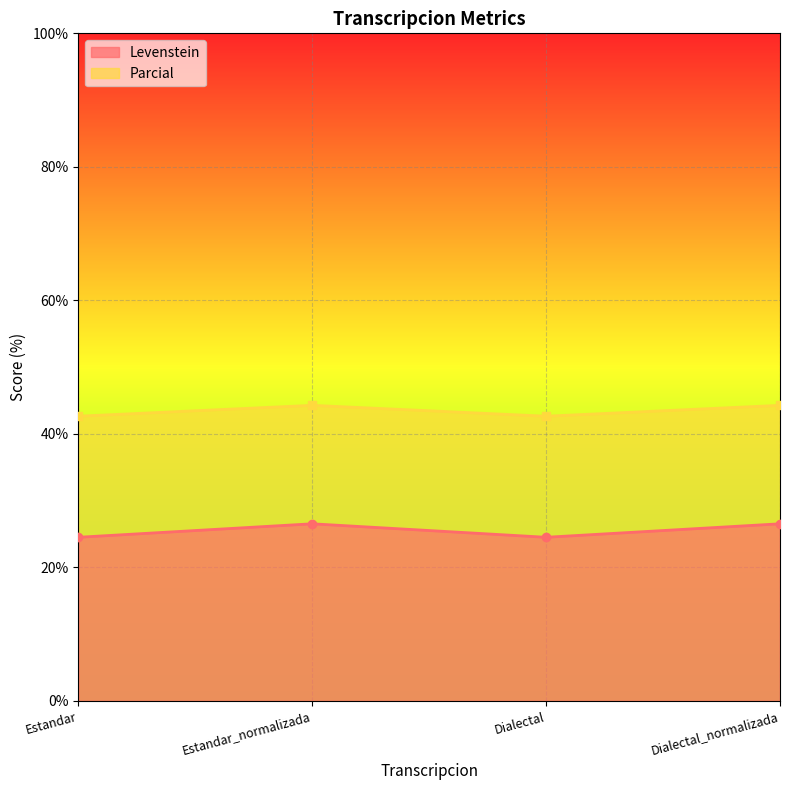

True or false: Parcial and Levenstein cross at least once.

False